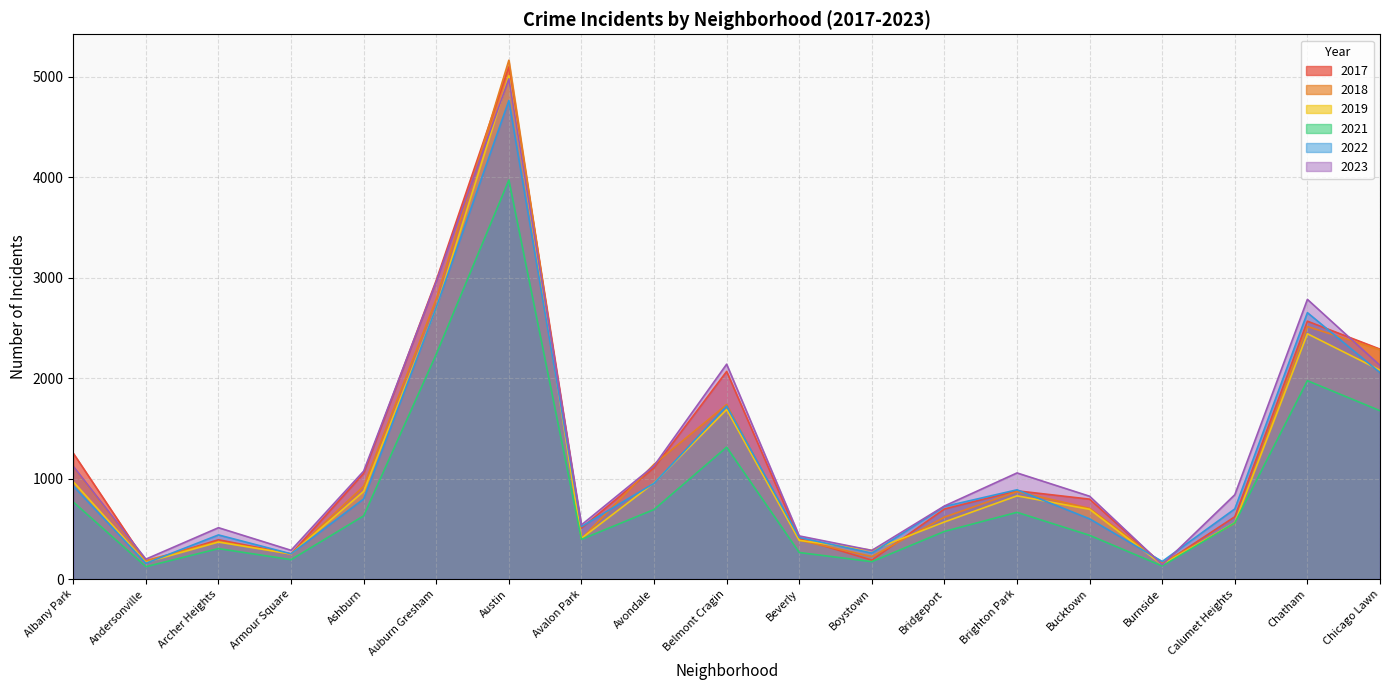

What is the minimum value shown in the chart?

123